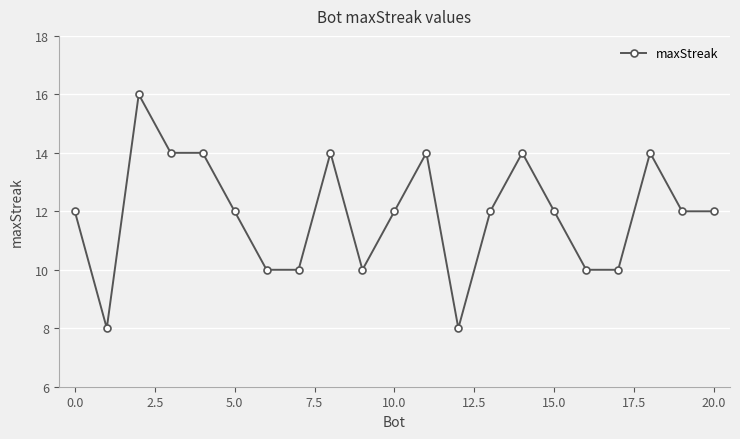

What is the minimum value shown in the chart?

8